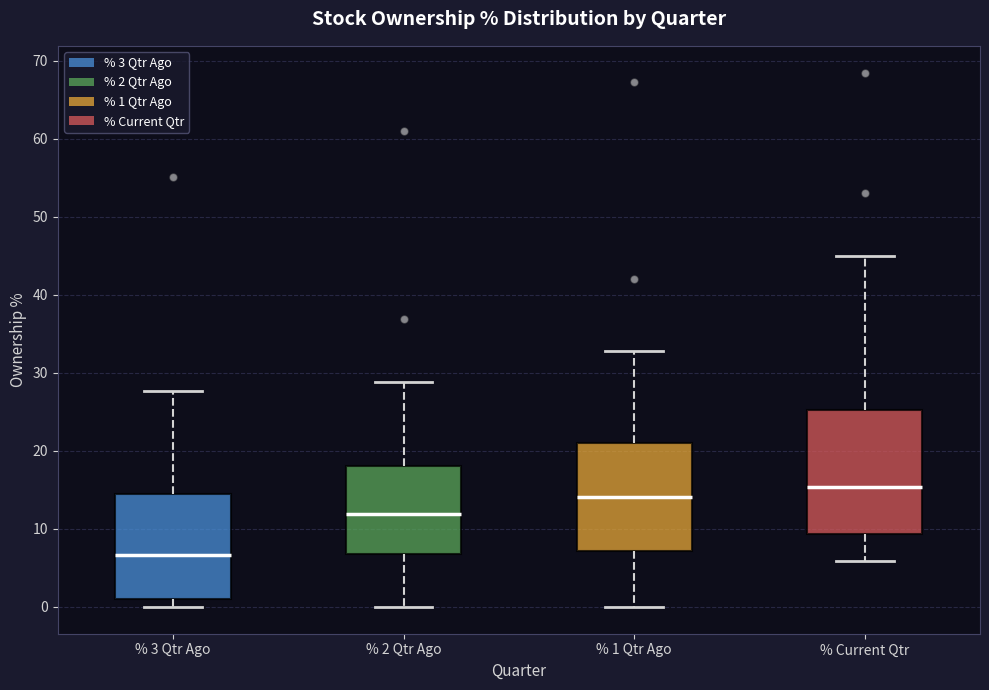

Which box is the tallest, from its lower edge to its upper edge?

% Current Qtr